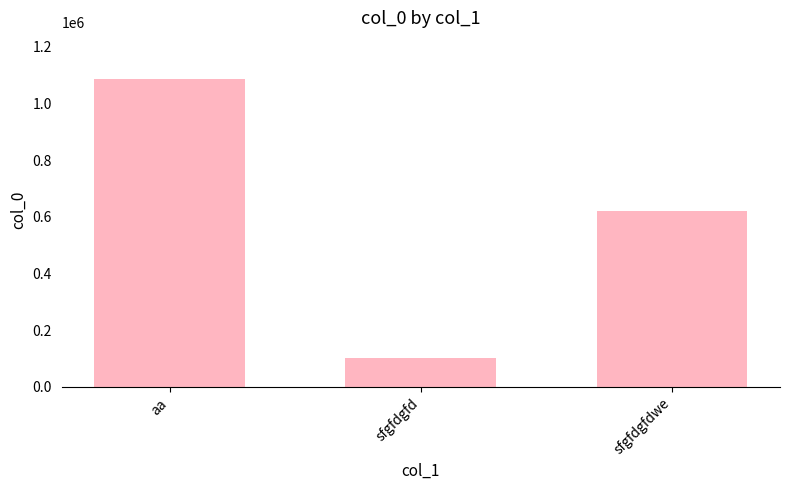

Count the number of categories in the chart.

3